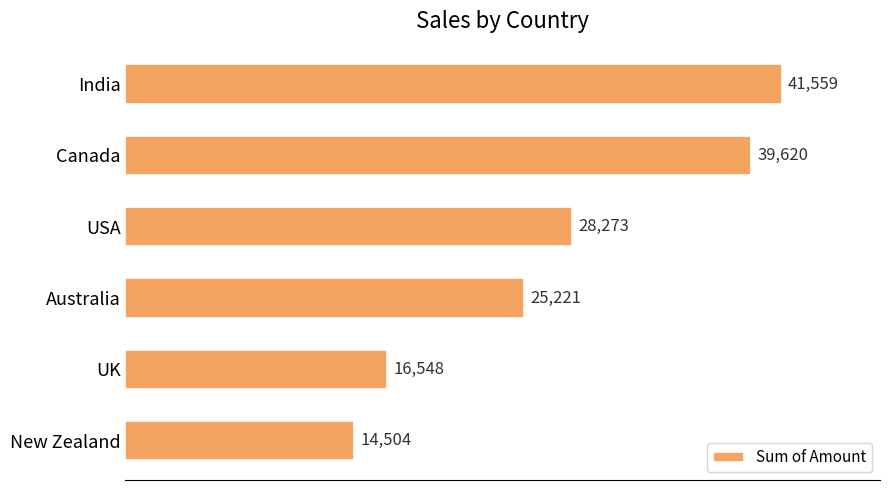

Between UK and Canada, which is larger?

Canada